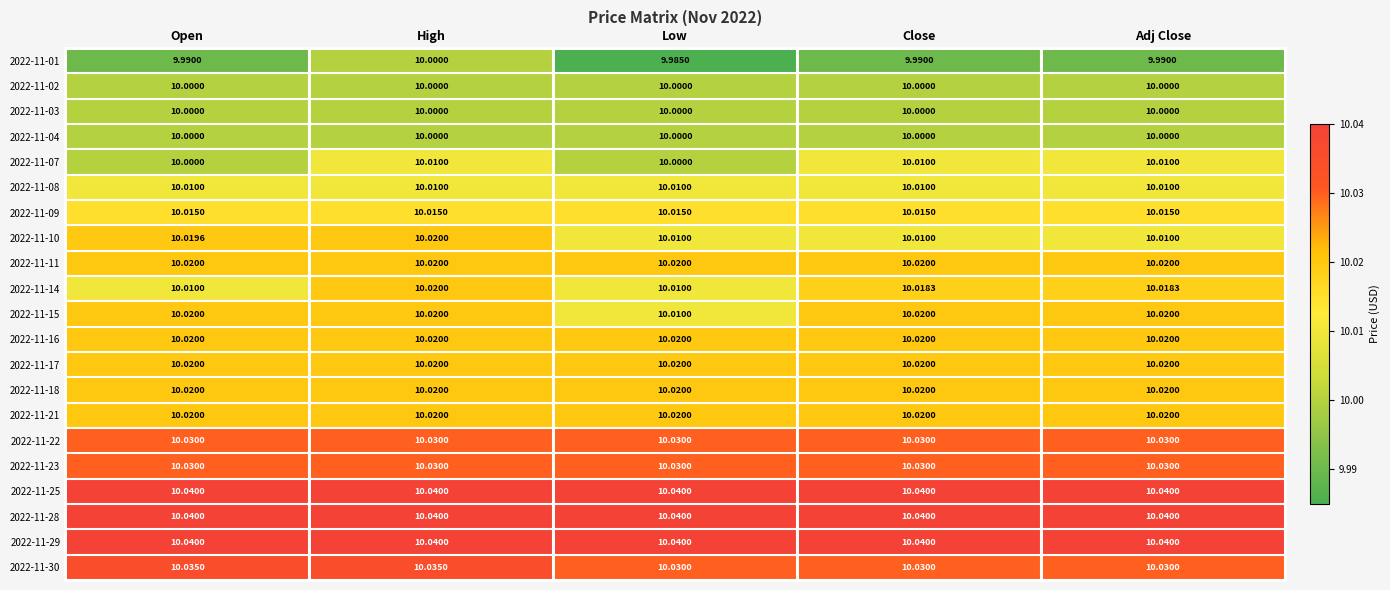

At which category is the sum across all series the highest?

High